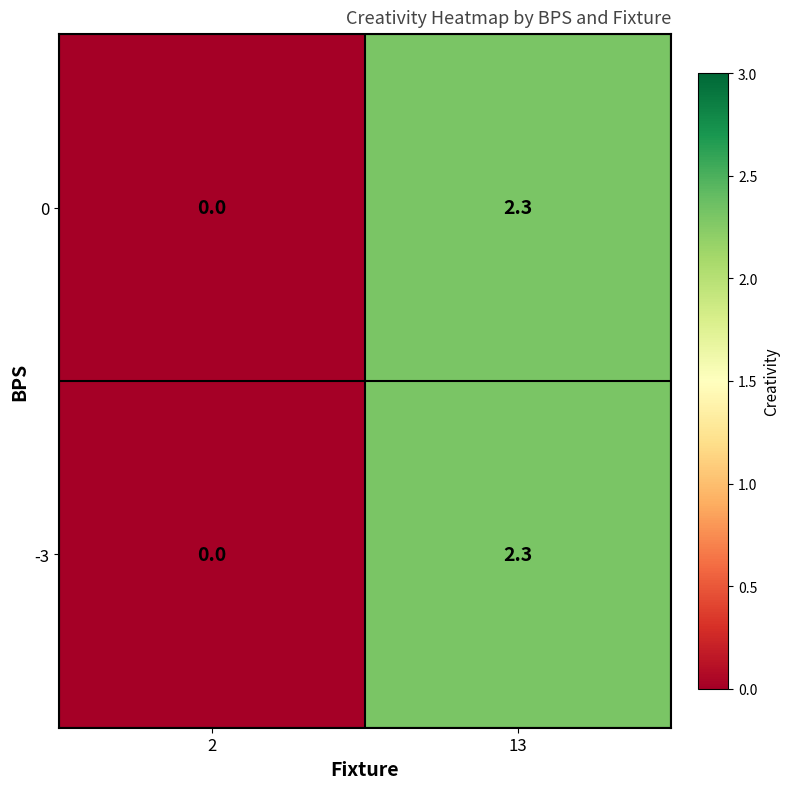

List the labels in order of 0 value, largest first.

13, 2